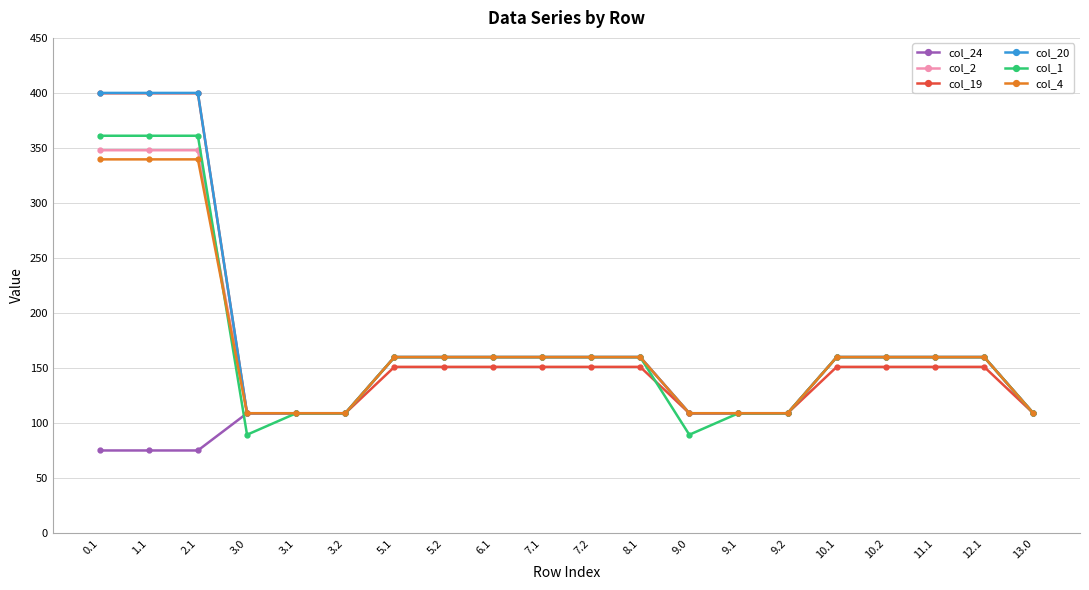

What position from the right is 9.0?

8